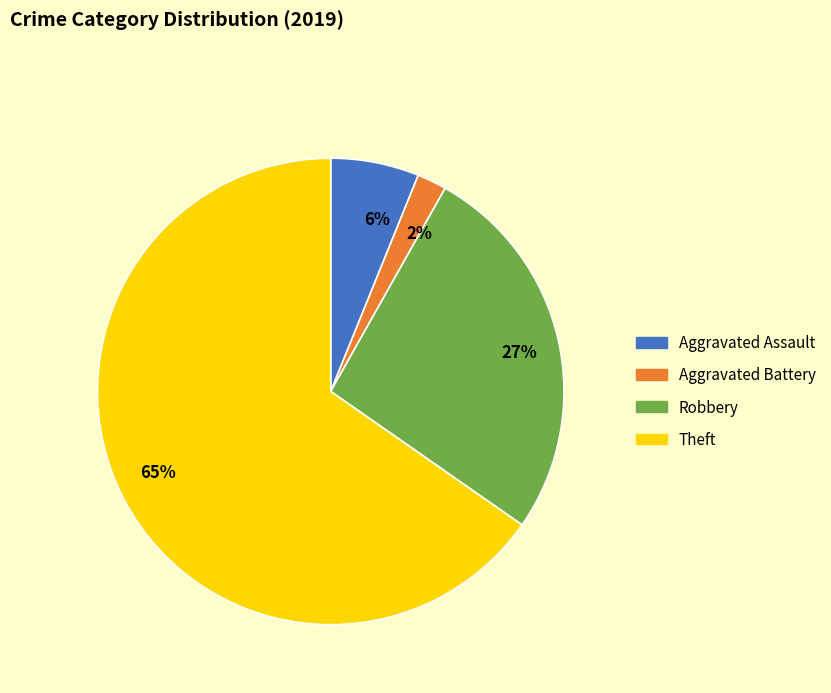

What percentage is the Aggravated Battery slice, to the nearest percent?

2%